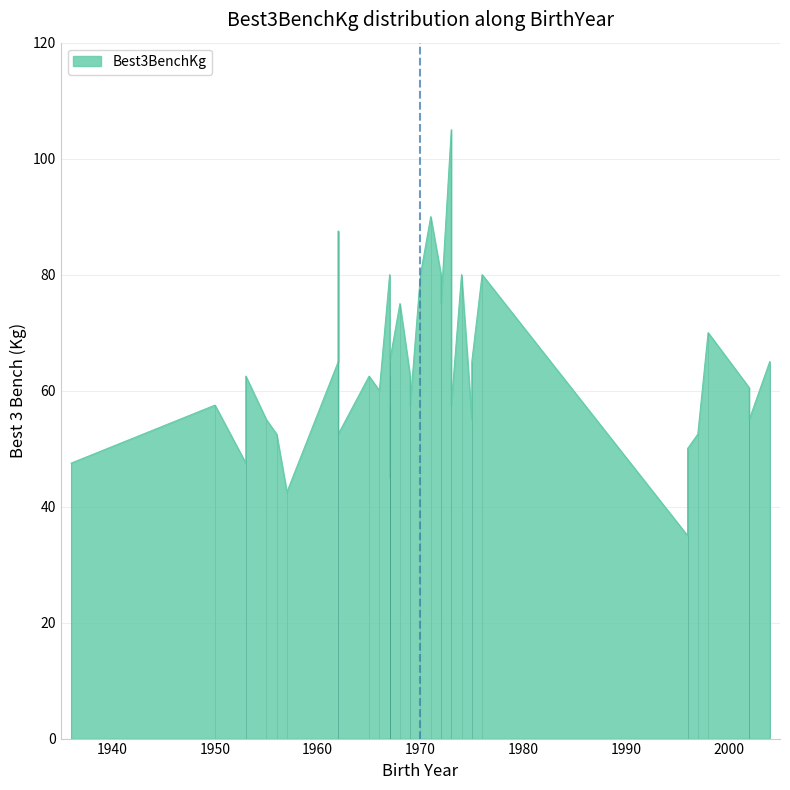

What is the change in value from 31 to 37?

-35.0